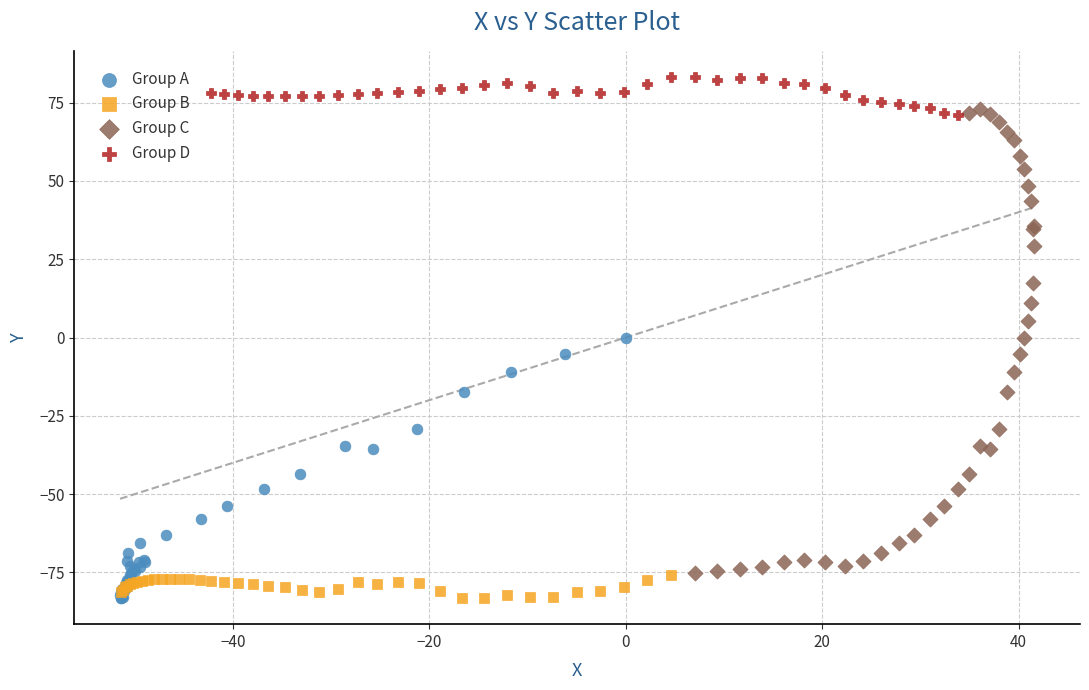

Which series reaches the maximum Y coordinate?

Group D